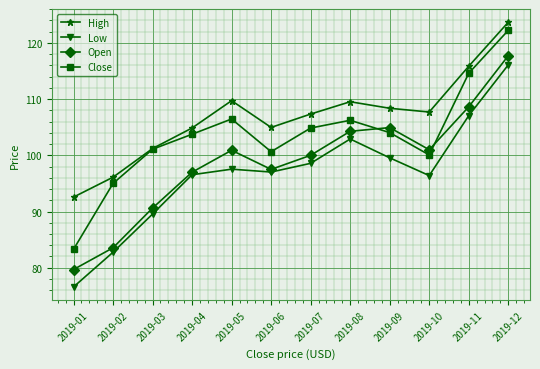

At which category does Close reach its first local valley?

2019-06